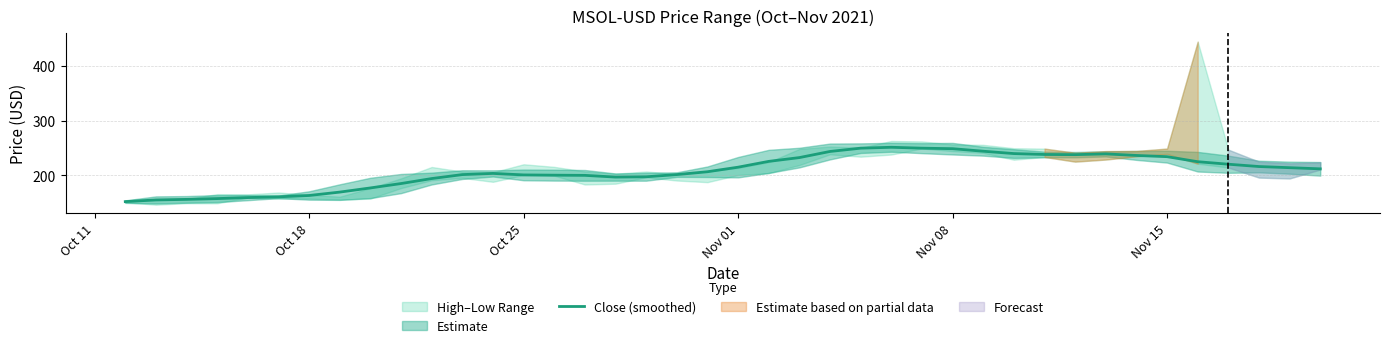

What is the highest value of the Close (smoothed) series?

251.4